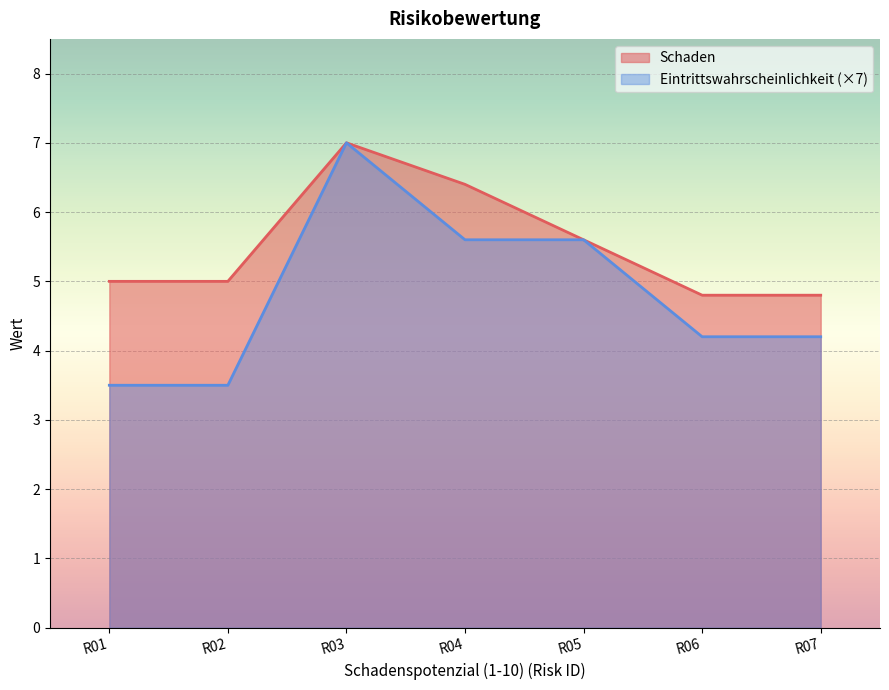

At which category does Schaden reach its first local peak?

R03